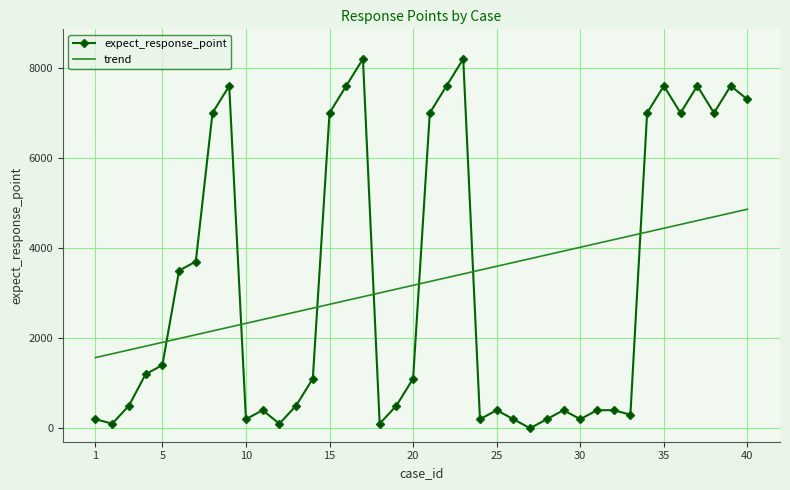

Which series has the widest spread of values?

expect_response_point